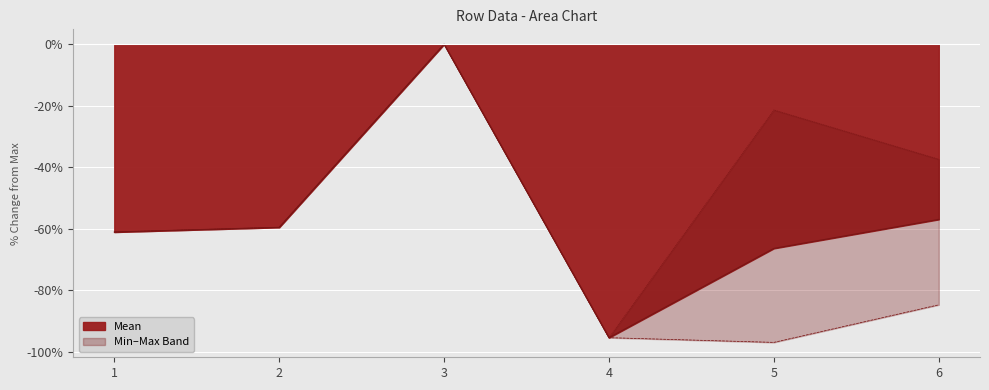

Rank the categories by Min value from highest to lowest.

3, 2, 1, 6, 4, 5